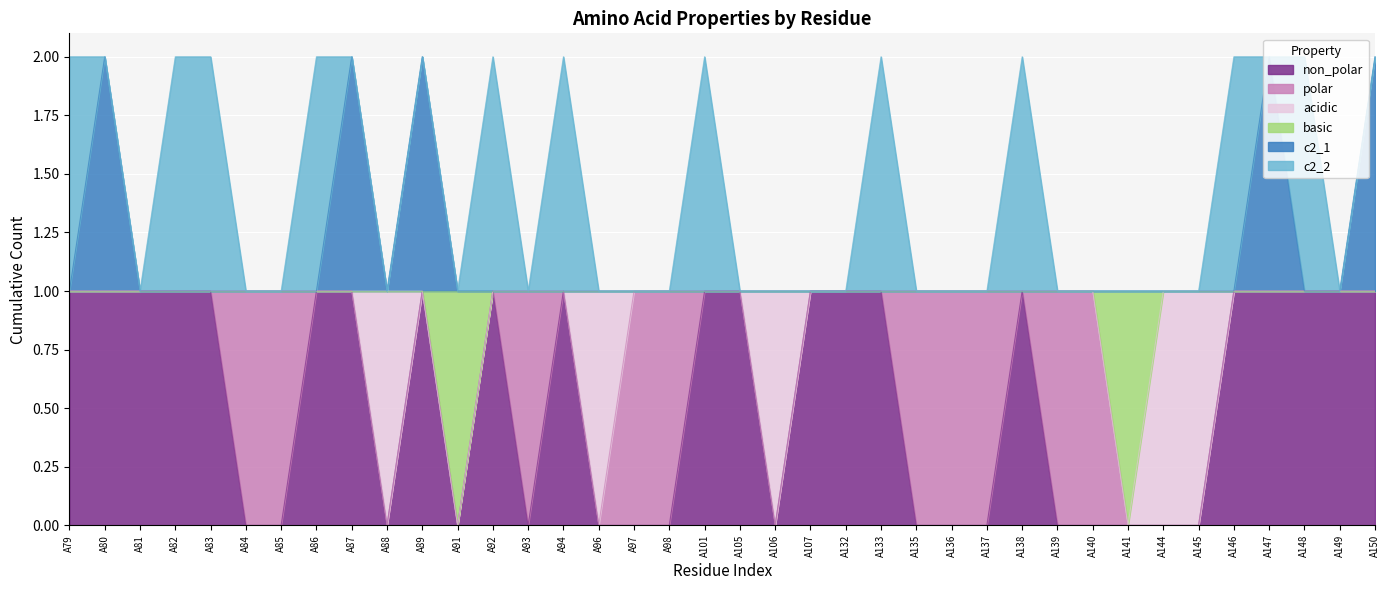

What is the total value across all series at A145?

1